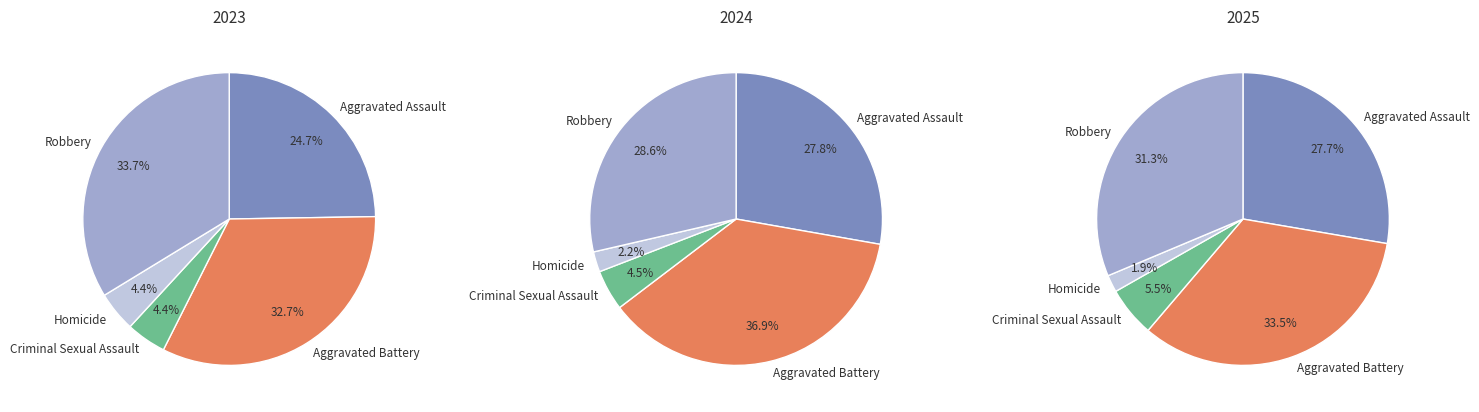

What is the largest slice in the pie chart?

Aggravated Battery